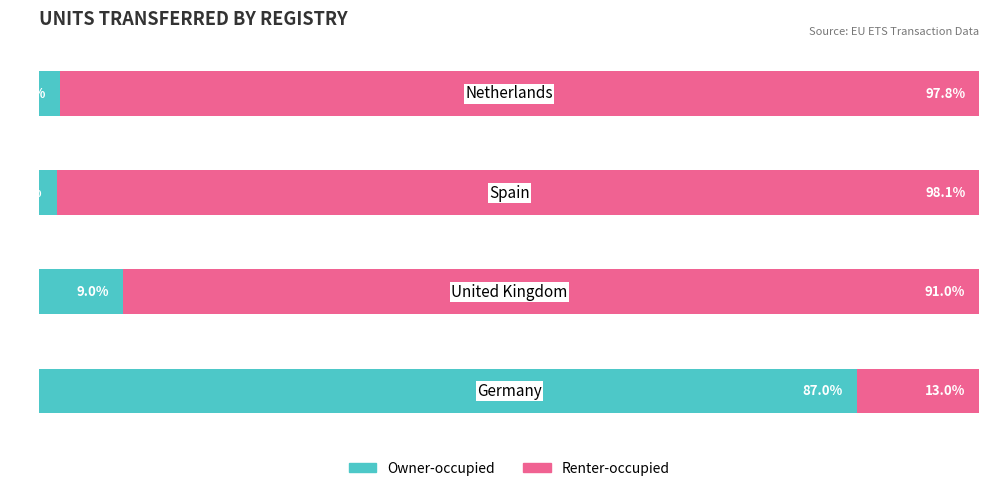

Reading left to right, extract all data points from this chart.

Owner-occupied: 0=87.0	1=9.0	2=1.9	3=2.2
Renter-occupied: 0=13.0	1=91.0	2=98.1	3=97.8